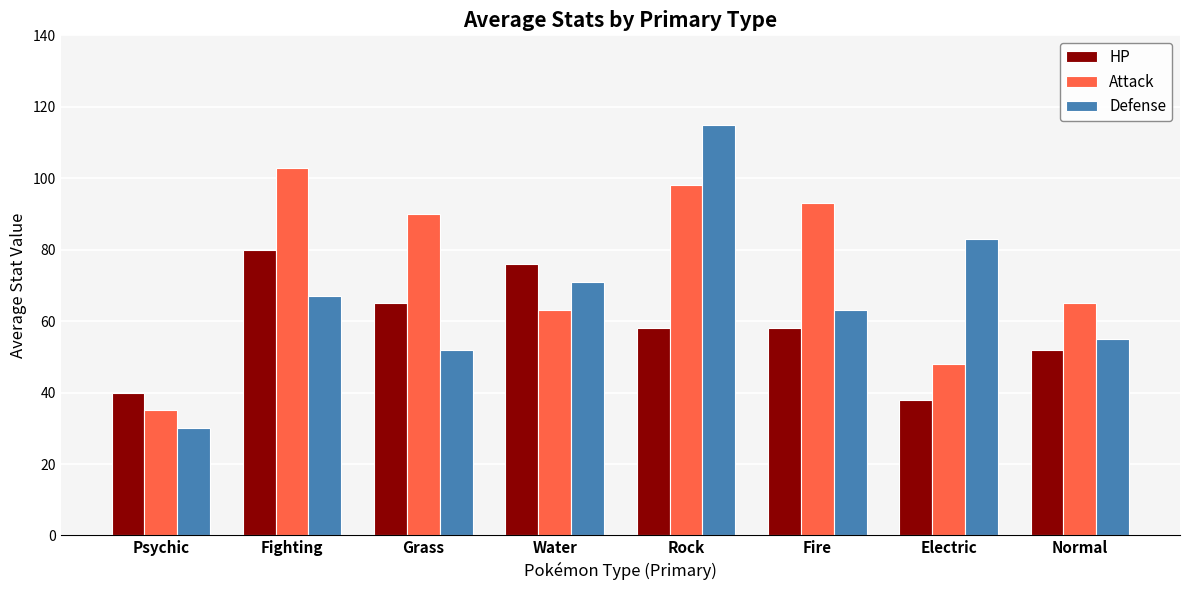

Rank the categories by Defense value from lowest to highest.

Psychic, Grass, Normal, Fire, Fighting, Water, Electric, Rock